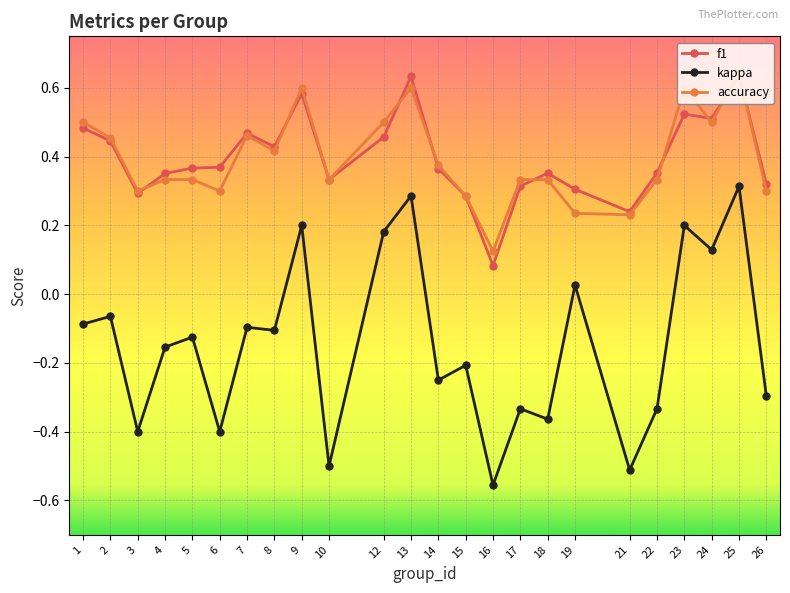

Where is the first local minimum for accuracy?

3